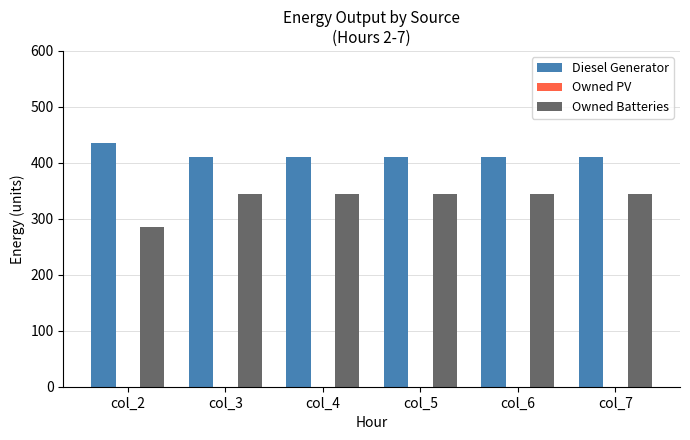

How many data points in Diesel Generator are less than 411?

1